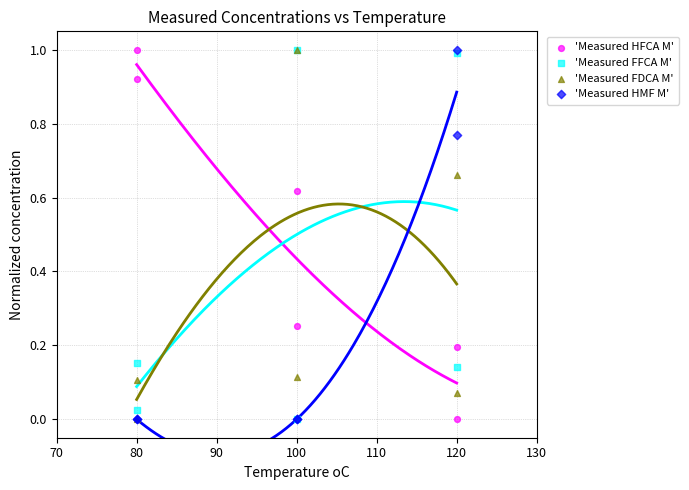

Which series contains the lowest Y value?

'Measured HFCA M'